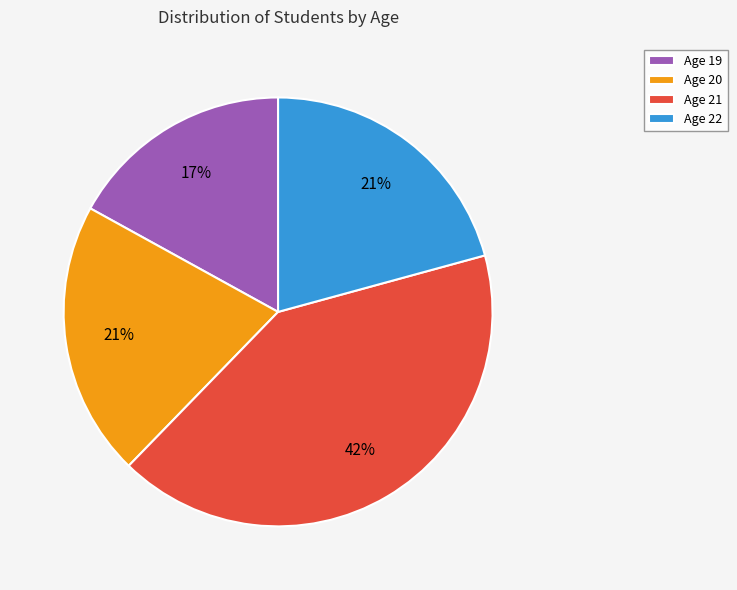

Which slice is the largest?

Age 21